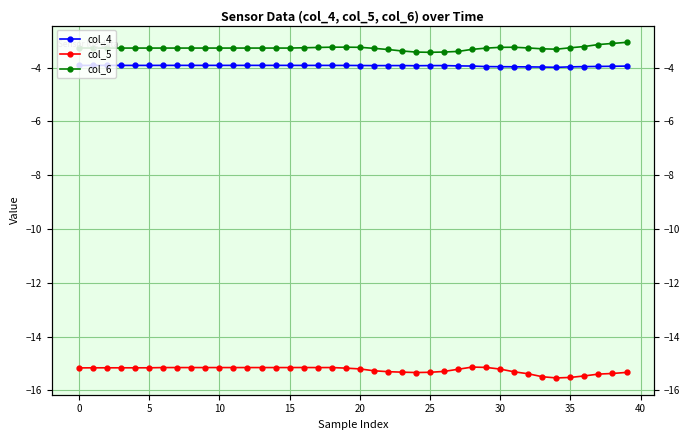

What is the minimum value shown in the chart?

-15.5